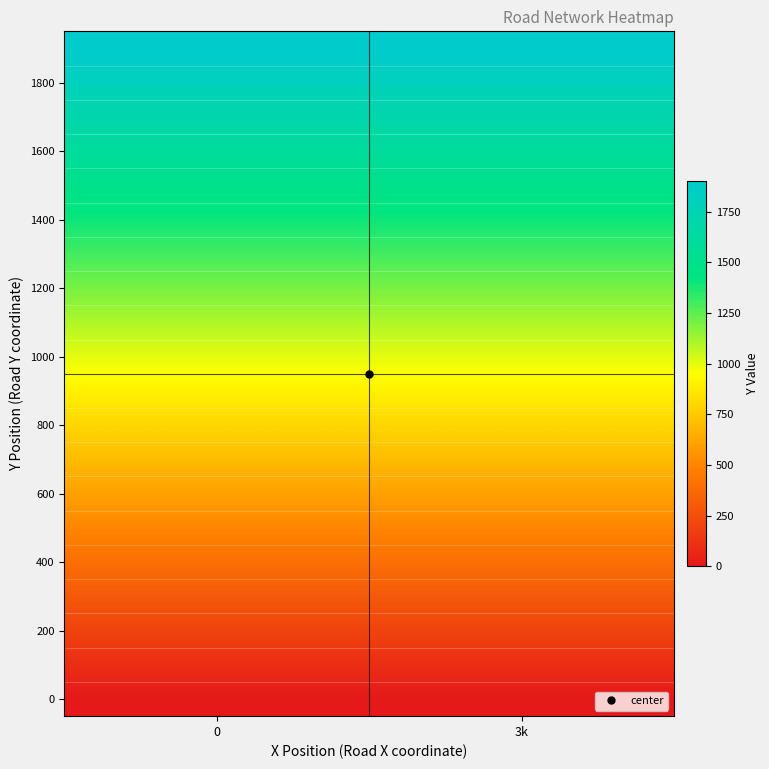

Reading left to right, extract all data points from this chart.

row_0: 0	0
row_1: 100	100
row_2: 200	200
row_3: 300	300
row_4: 400	400
row_5: 500	500
row_6: 600	600
row_7: 700	700
row_8: 800	800
row_9: 900	900
row_10: 1000	1000
row_11: 1100	1100
row_12: 1200	1200
row_13: 1300	1300
row_14: 1400	1400
row_15: 1500	1500
row_16: 1600	1600
row_17: 1700	1700
row_18: 1800	1800
row_19: 1900	1900